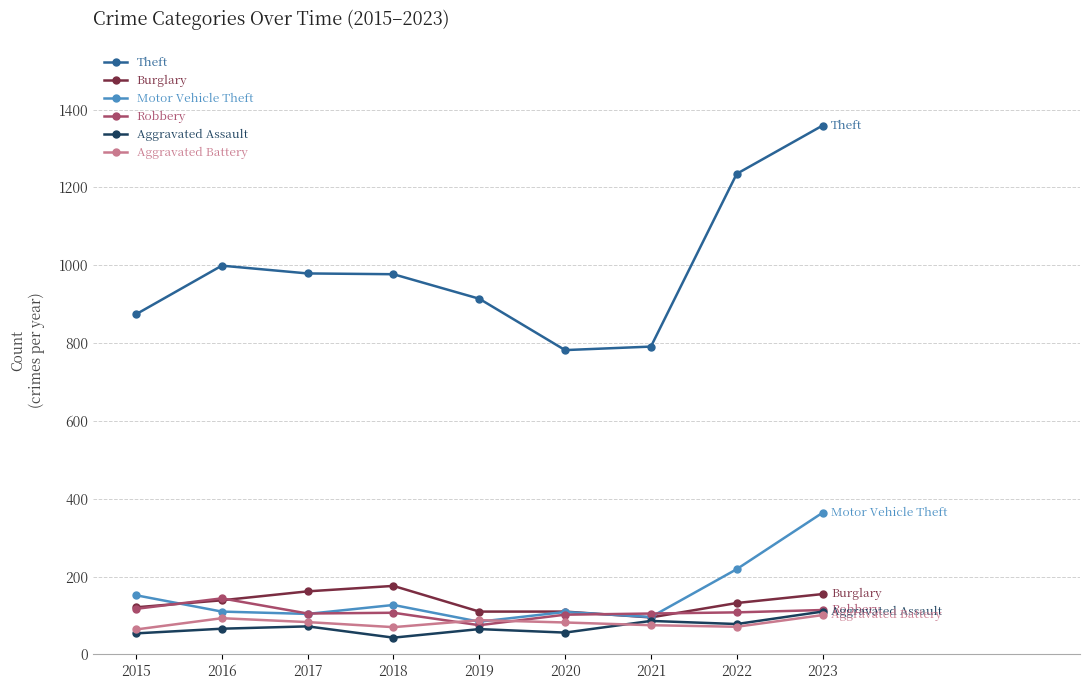

Where does the Robbery series first go above 107?

2015